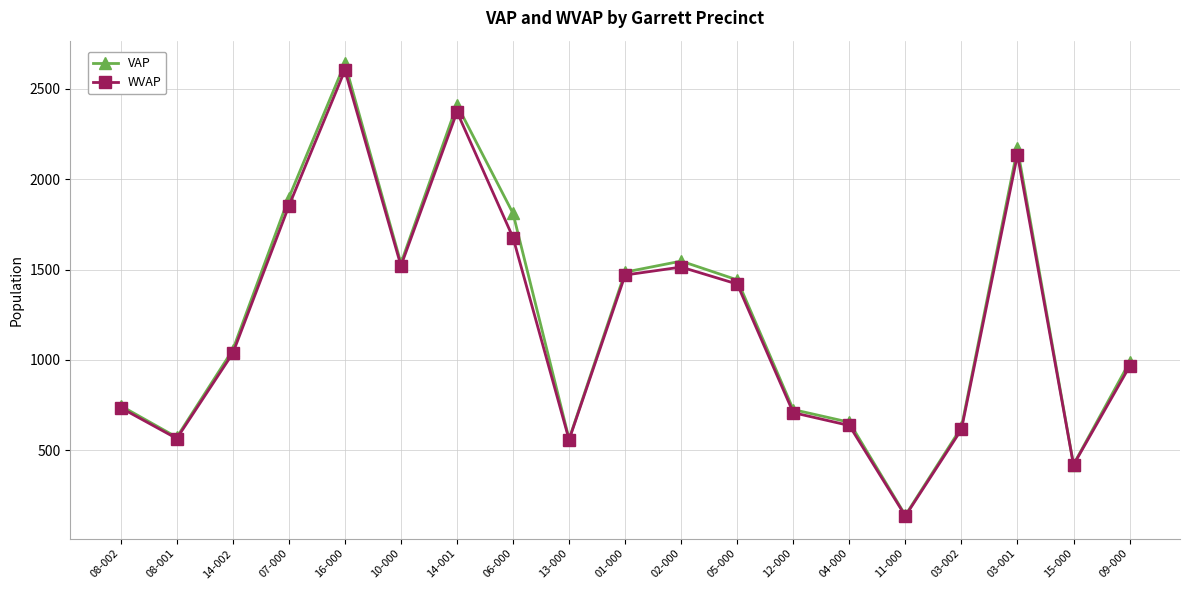

What is the spread (max minus min) of values at 08-002?

11